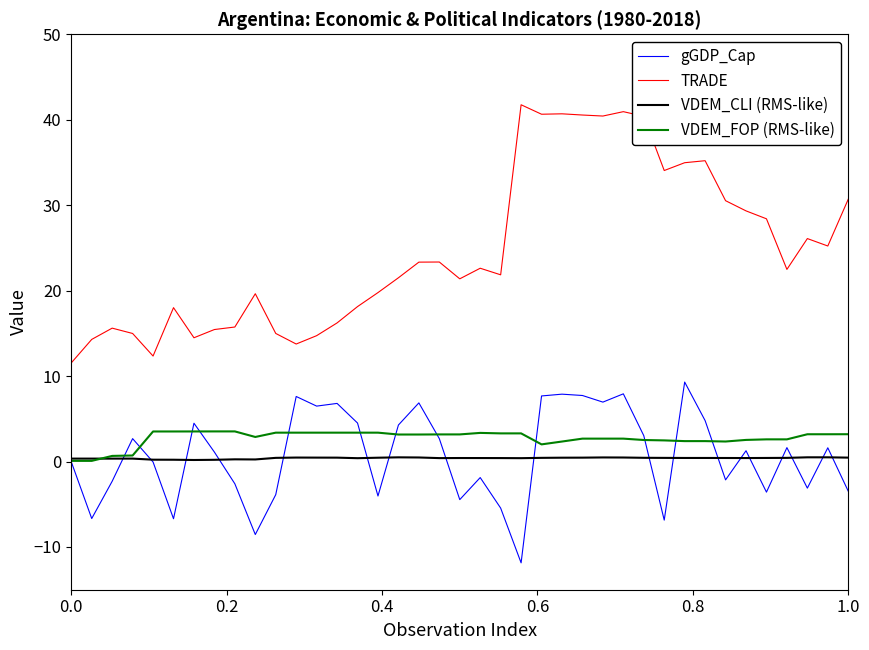

List the series in order of their peak value, highest first.

TRADE, gGDP_Cap, VDEM_FOP (RMS-like), VDEM_CLI (RMS-like)